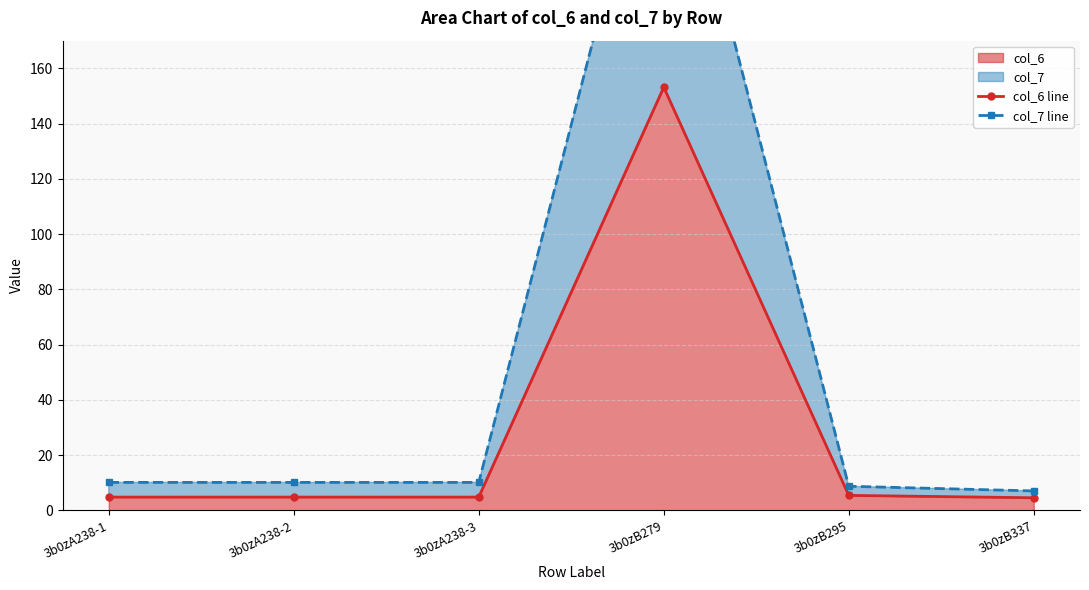

At which label does col_6 line reach its peak?

3b0zB279